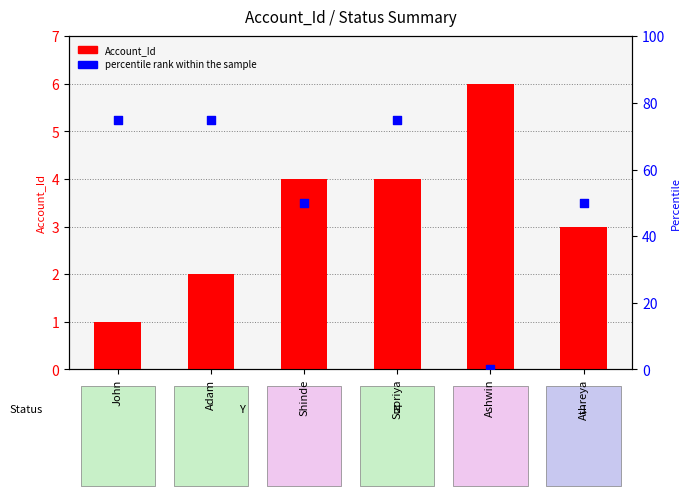

Which series has the widest spread of Y values?

percentile rank within the sample